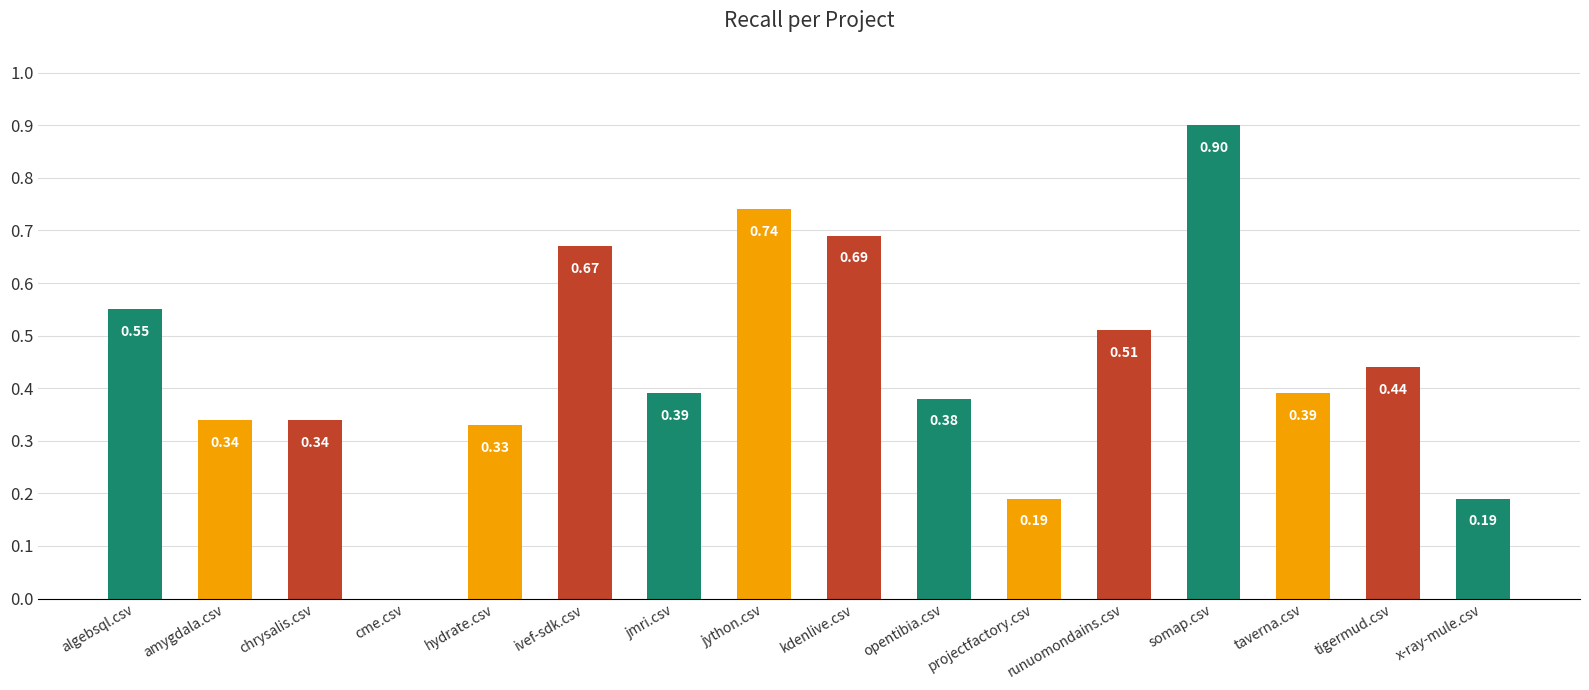

Does the chart contain stacked bars?

No